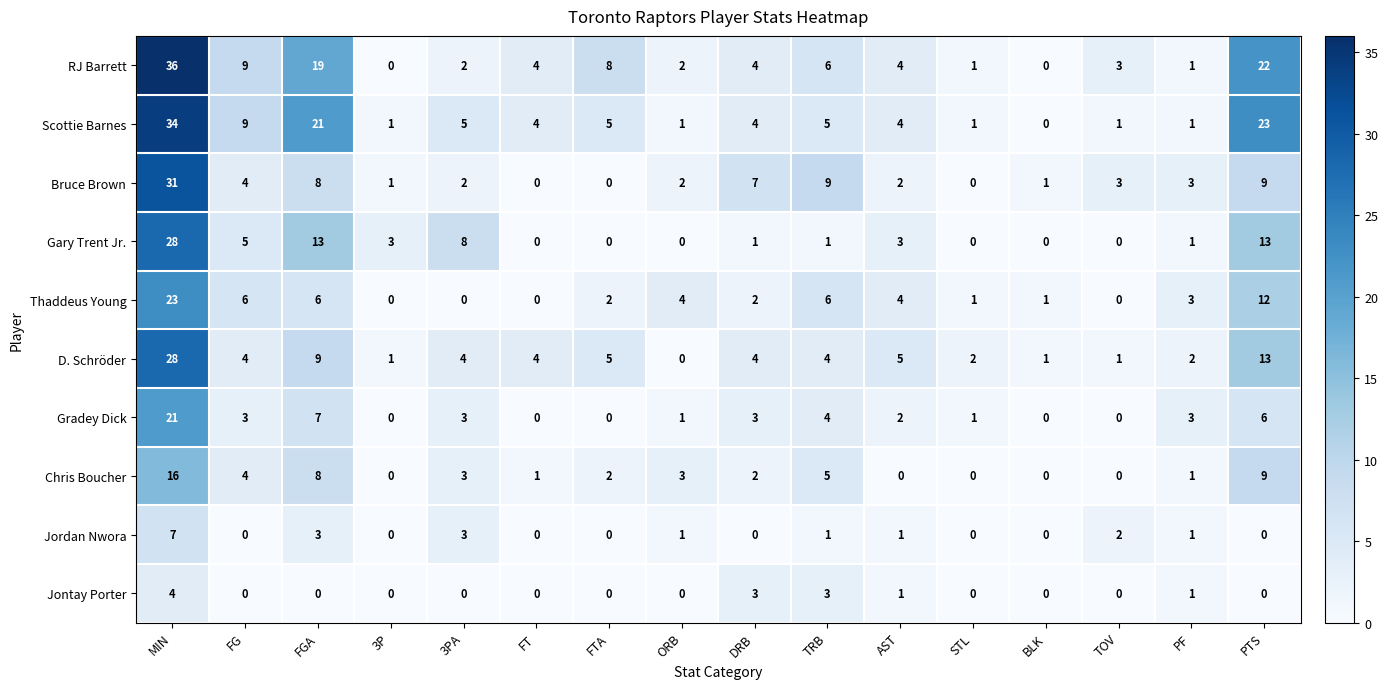

The value of Bruce Brown at 3PA is 1. True or false?

False